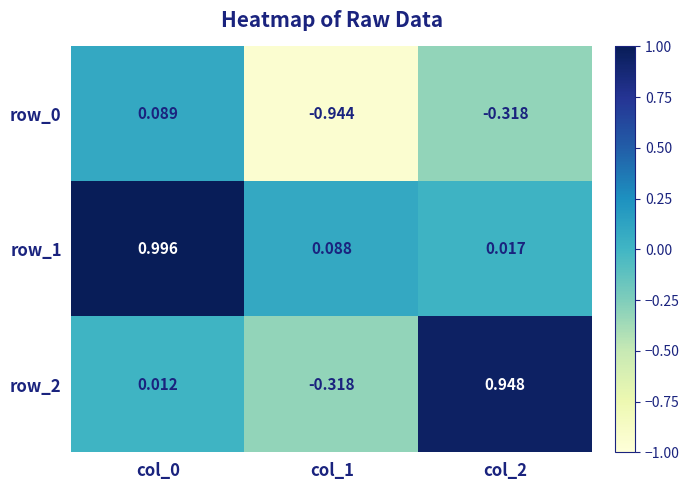

Is the value of row_0 at col_0 greater than the value of row_2 at col_1?

Yes